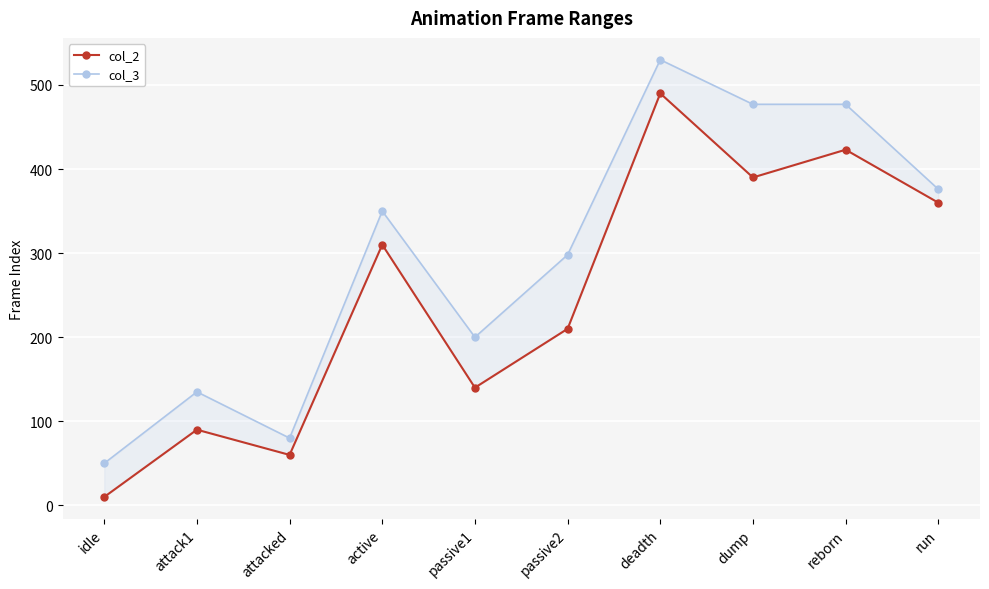

What is the difference between the second highest and minimum values in the col_3 series?

427